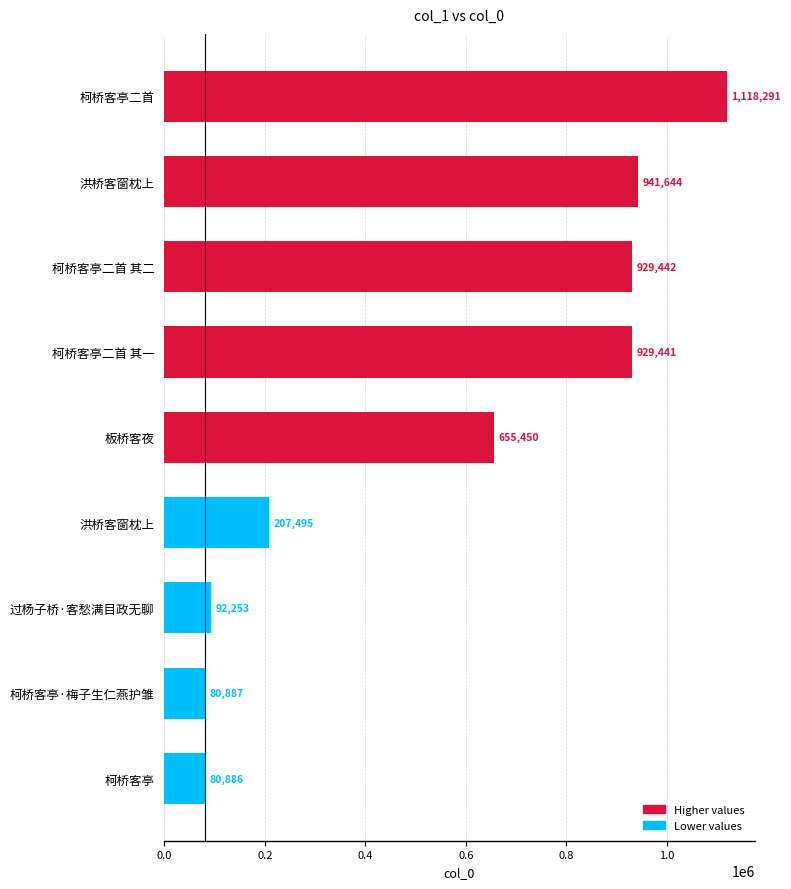

How many data points are less than 655450?

4